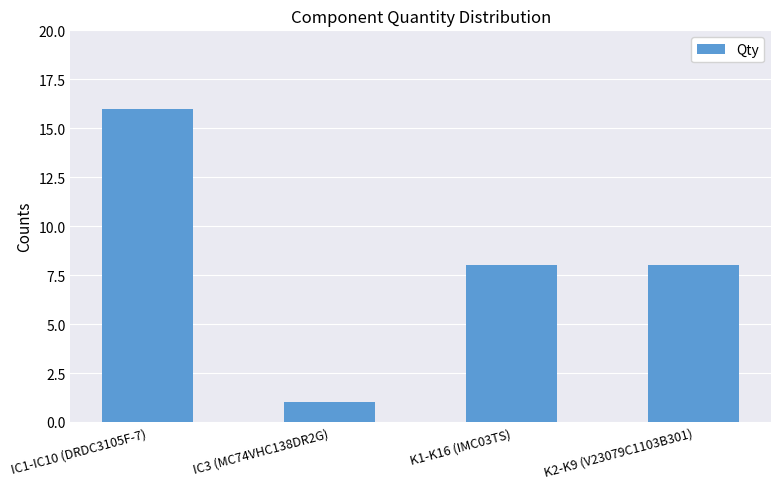

What is the label of the 4th bar from the right?

IC1-IC10 (DRDC3105F-7)